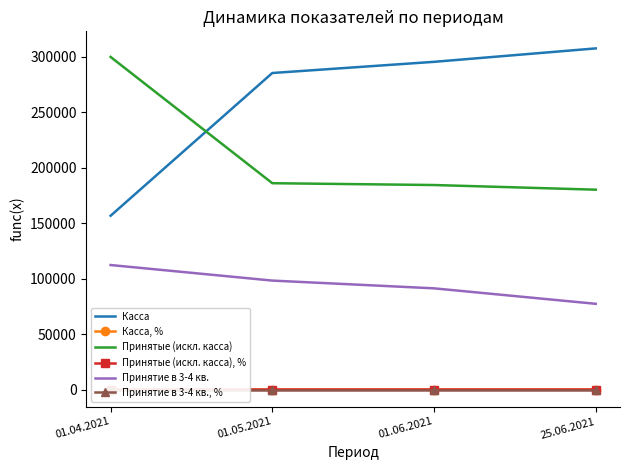

List the series in order of their peak value, highest first.

Касса, Принятые (искл. касса), Принятие в 3-4 кв., Касса, %, Принятые (искл. касса), %, Принятие в 3-4 кв., %